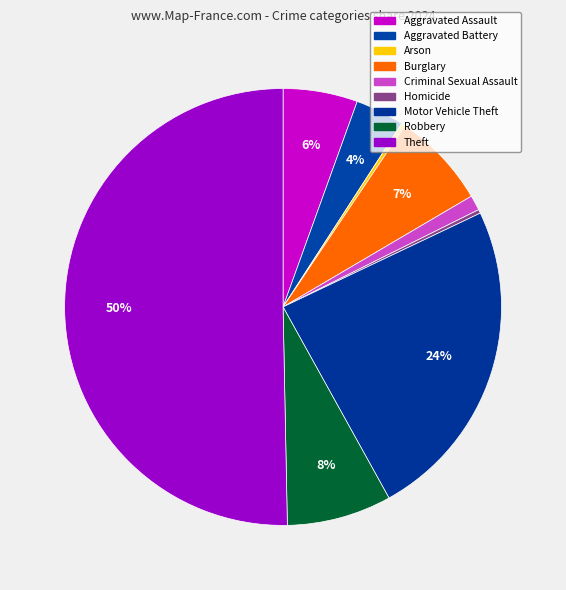

Is the sum of Robbery and Arson greater than half?

No